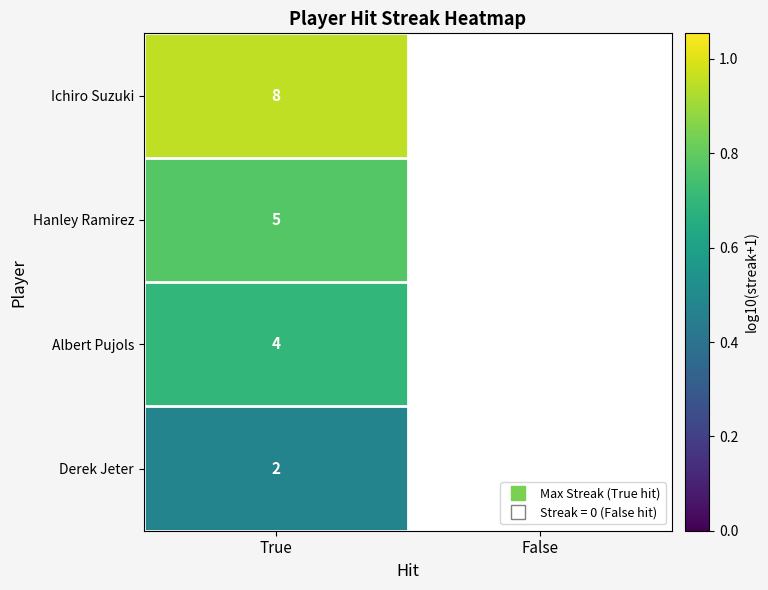

What is the total value across all series at True?

2.9